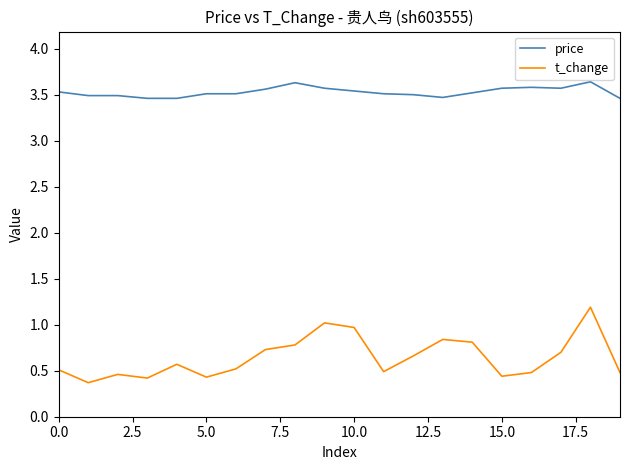

Which series has the largest total across all categories?

price